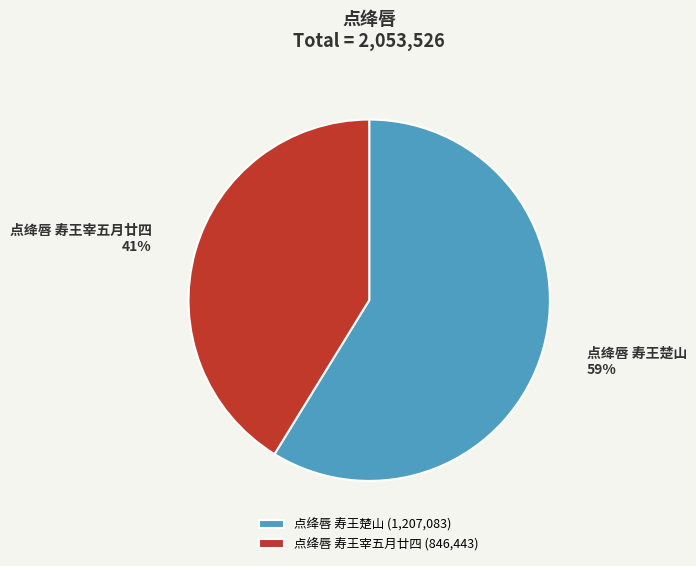

What is the smallest slice in the pie chart?

点绛唇 寿王宰五月廿四